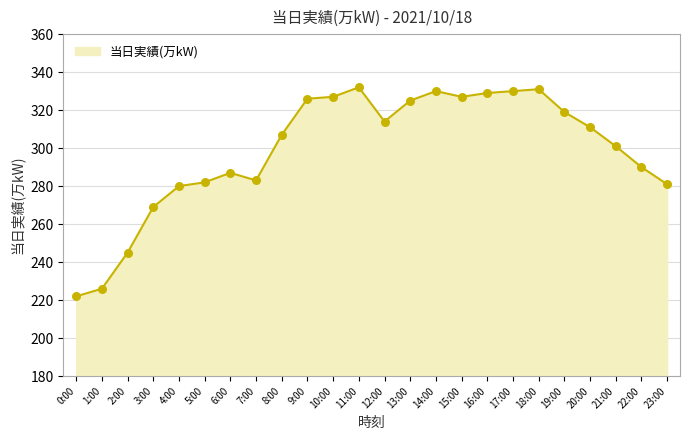

Which has a higher value, 3:00 or 20:00?

20:00